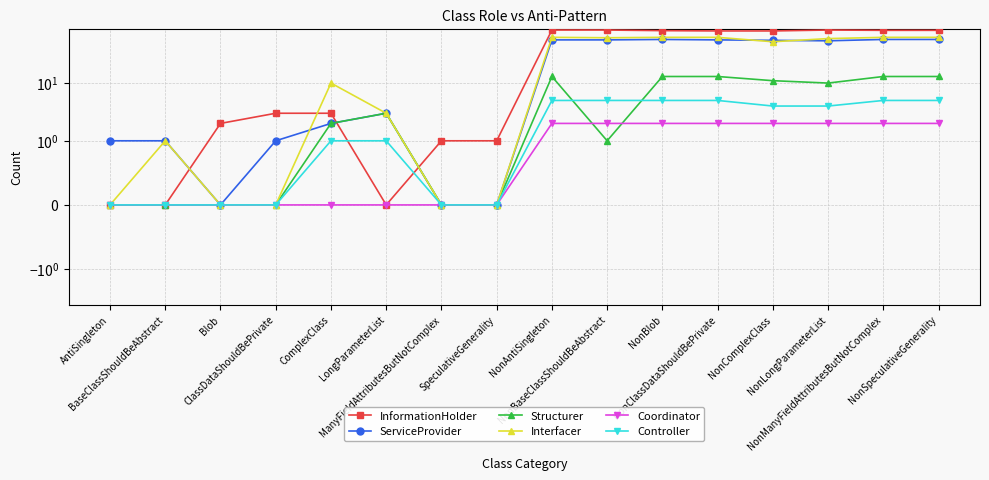

Reading left to right, what are all the values shown in this chart?

InformationHolder: AntiSingleton=0	BaseClassShouldBeAbstract=0	Blob=2	ClassDataShouldBePrivate=3	ComplexClass=3	LongParameterList=0	ManyFieldAttributesButNotComplex=1	SpeculativeGenerality=1	NonAntiSingleton=83	NonBaseClassShouldBeAbstract=83	NonBlob=81	NonClassDataShouldBePrivate=80	NonComplexClass=80	NonLongParameterList=83	NonManyFieldAttributesButNotComplex=82	NonSpeculativeGenerality=82
ServiceProvider: AntiSingleton=1	BaseClassShouldBeAbstract=1	Blob=0	ClassDataShouldBePrivate=1	ComplexClass=2	LongParameterList=3	ManyFieldAttributesButNotComplex=0	SpeculativeGenerality=0	NonAntiSingleton=56	NonBaseClassShouldBeAbstract=56	NonBlob=57	NonClassDataShouldBePrivate=56	NonComplexClass=55	NonLongParameterList=54	NonManyFieldAttributesButNotComplex=57	NonSpeculativeGenerality=57
Structurer: AntiSingleton=0	BaseClassShouldBeAbstract=0	Blob=0	ClassDataShouldBePrivate=0	ComplexClass=2	LongParameterList=3	ManyFieldAttributesButNotComplex=0	SpeculativeGenerality=0	NonAntiSingleton=13	NonBaseClassShouldBeAbstract=1	NonBlob=13	NonClassDataShouldBePrivate=13	NonComplexClass=11	NonLongParameterList=10	NonManyFieldAttributesButNotComplex=13	NonSpeculativeGenerality=13
Interfacer: AntiSingleton=0	BaseClassShouldBeAbstract=1	Blob=0	ClassDataShouldBePrivate=0	ComplexClass=10	LongParameterList=3	ManyFieldAttributesButNotComplex=0	SpeculativeGenerality=0	NonAntiSingleton=62	NonBaseClassShouldBeAbstract=61	NonBlob=62	NonClassDataShouldBePrivate=62	NonComplexClass=52	NonLongParameterList=59	NonManyFieldAttributesButNotComplex=62	NonSpeculativeGenerality=62
Coordinator: AntiSingleton=0	BaseClassShouldBeAbstract=0	Blob=0	ClassDataShouldBePrivate=0	ComplexClass=0	LongParameterList=0	ManyFieldAttributesButNotComplex=0	SpeculativeGenerality=0	NonAntiSingleton=2	NonBaseClassShouldBeAbstract=2	NonBlob=2	NonClassDataShouldBePrivate=2	NonComplexClass=2	NonLongParameterList=2	NonManyFieldAttributesButNotComplex=2	NonSpeculativeGenerality=2
Controller: AntiSingleton=0	BaseClassShouldBeAbstract=0	Blob=0	ClassDataShouldBePrivate=0	ComplexClass=1	LongParameterList=1	ManyFieldAttributesButNotComplex=0	SpeculativeGenerality=0	NonAntiSingleton=5	NonBaseClassShouldBeAbstract=5	NonBlob=5	NonClassDataShouldBePrivate=5	NonComplexClass=4	NonLongParameterList=4	NonManyFieldAttributesButNotComplex=5	NonSpeculativeGenerality=5